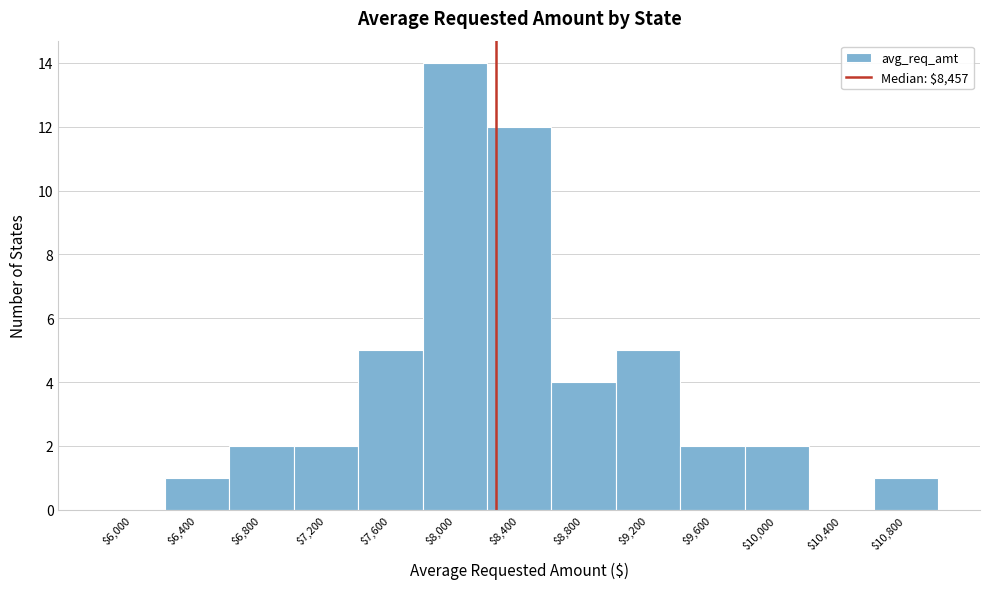

Which label corresponds to the largest value in the chart?

$8,000